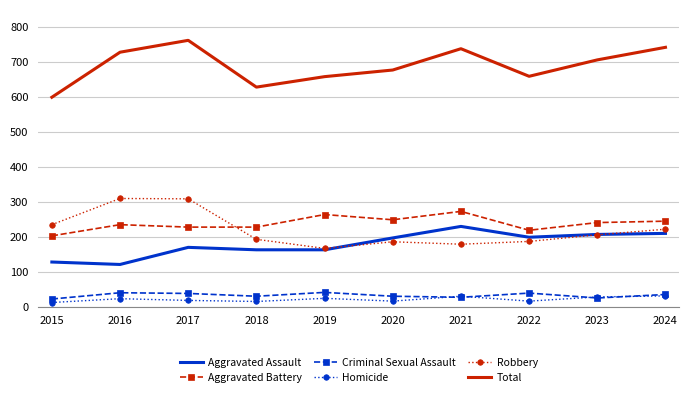

What is the difference between the highest and lowest values at 2020?

662